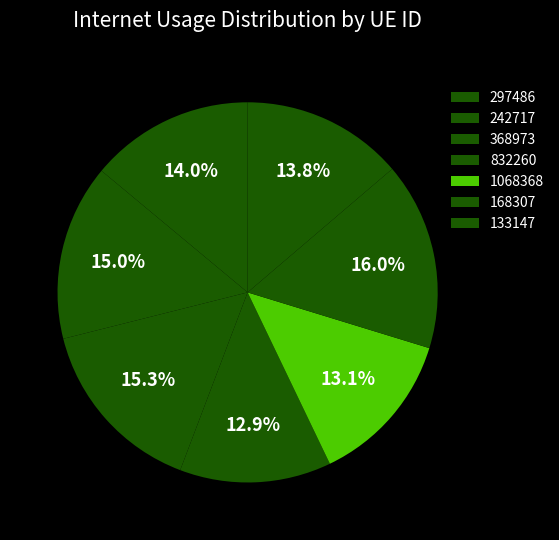

How many segments does this pie chart have?

7